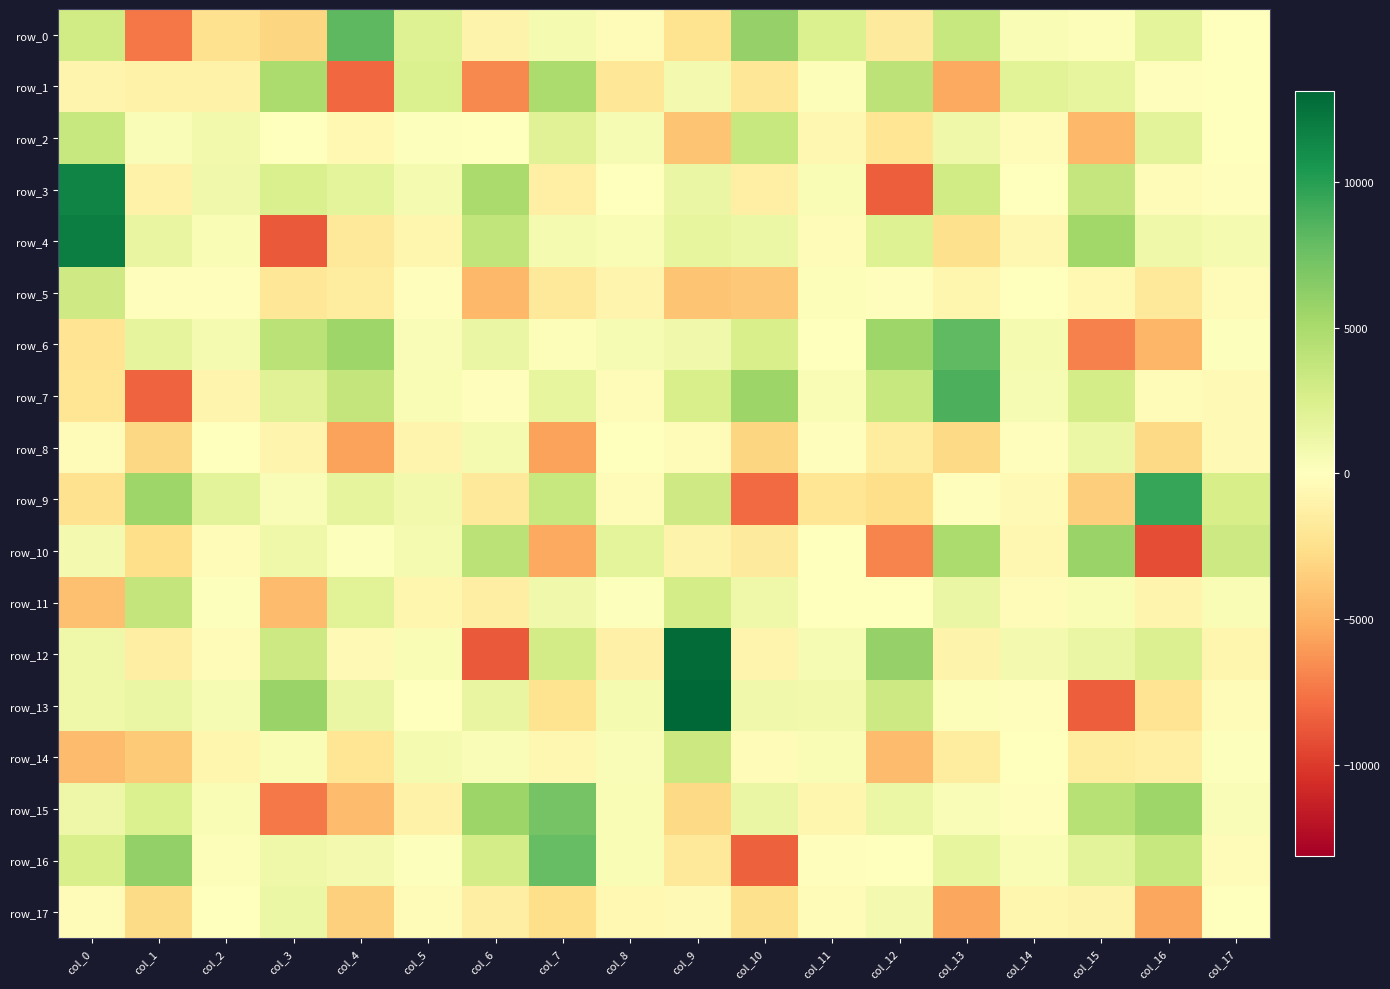

What is the sum of the row_3 values at col_16 and col_17?

-481.2